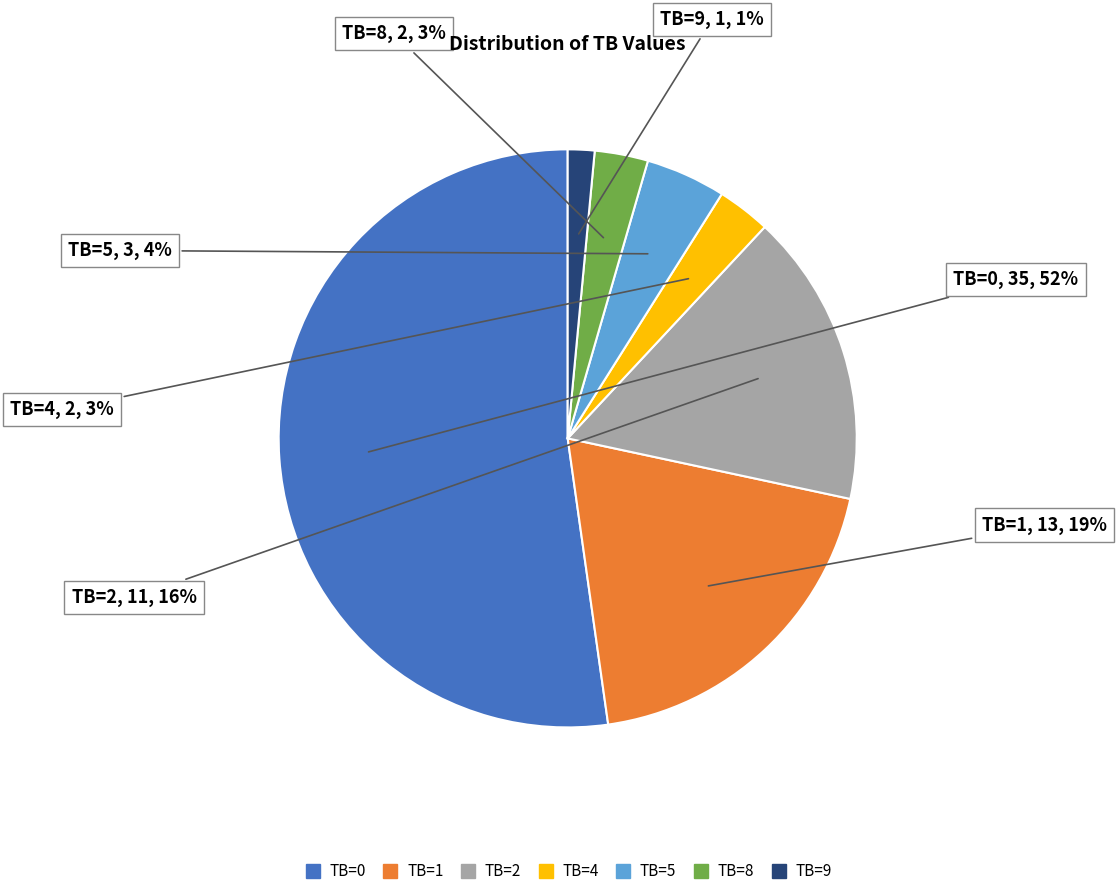

To the nearest percent, what percentage of the pie is TB=5?

4%